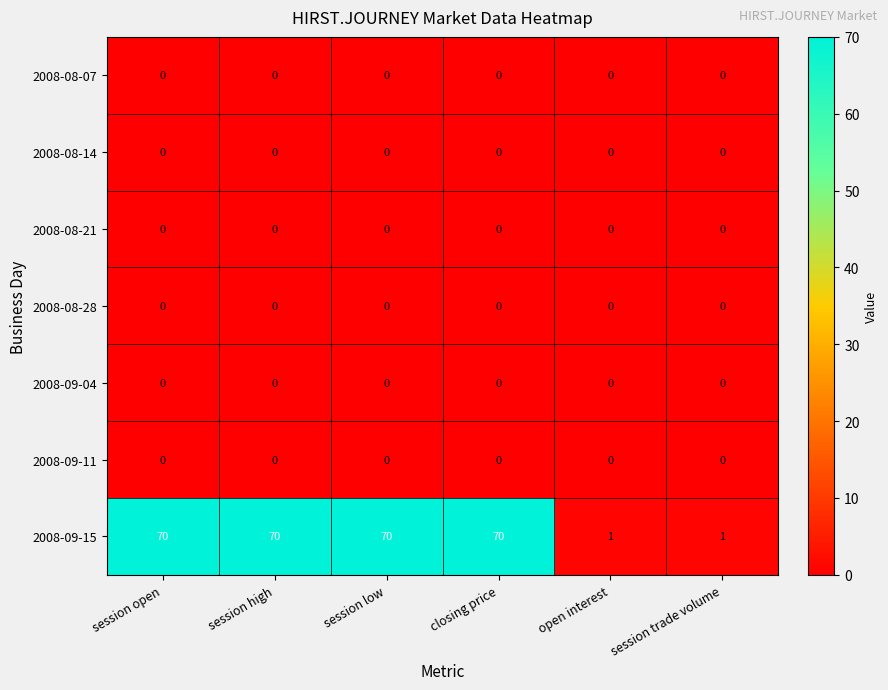

What is the greatest value displayed?

70